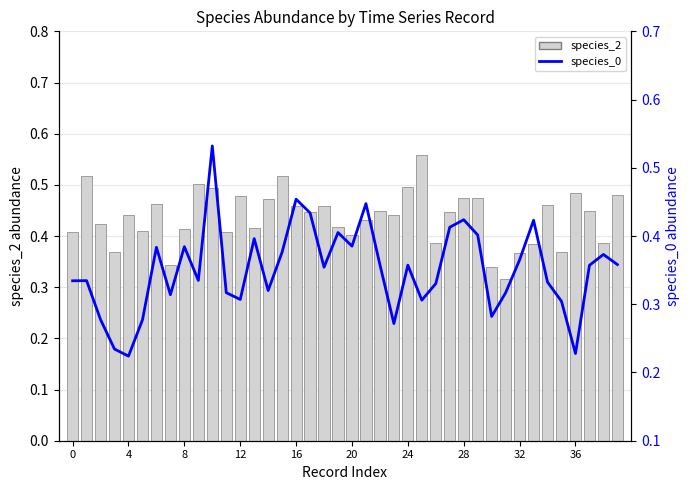

Is it true that species_2 equals 0.8 at 24?

False